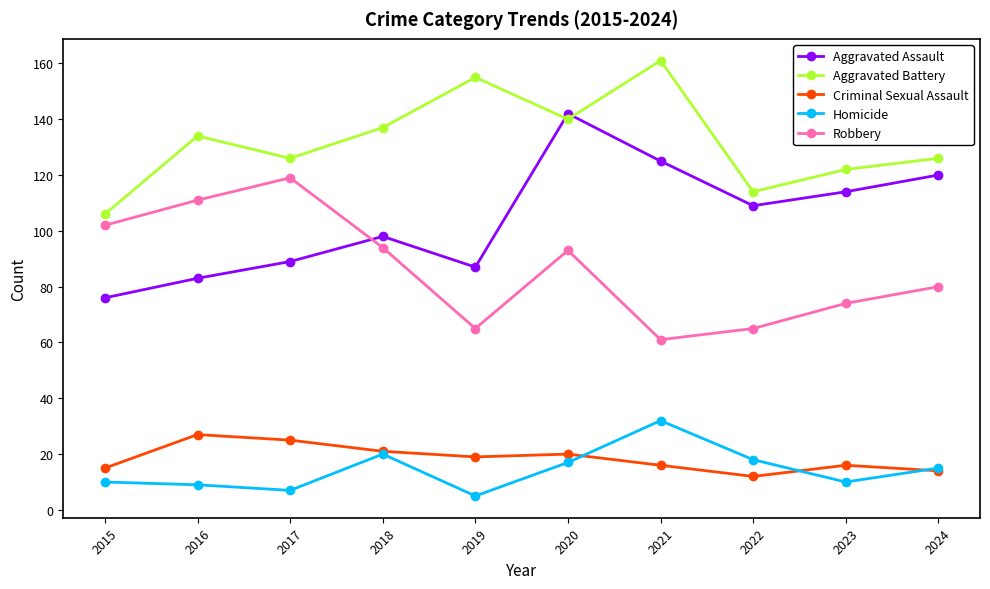

Which category has the lowest value across all series?

2019